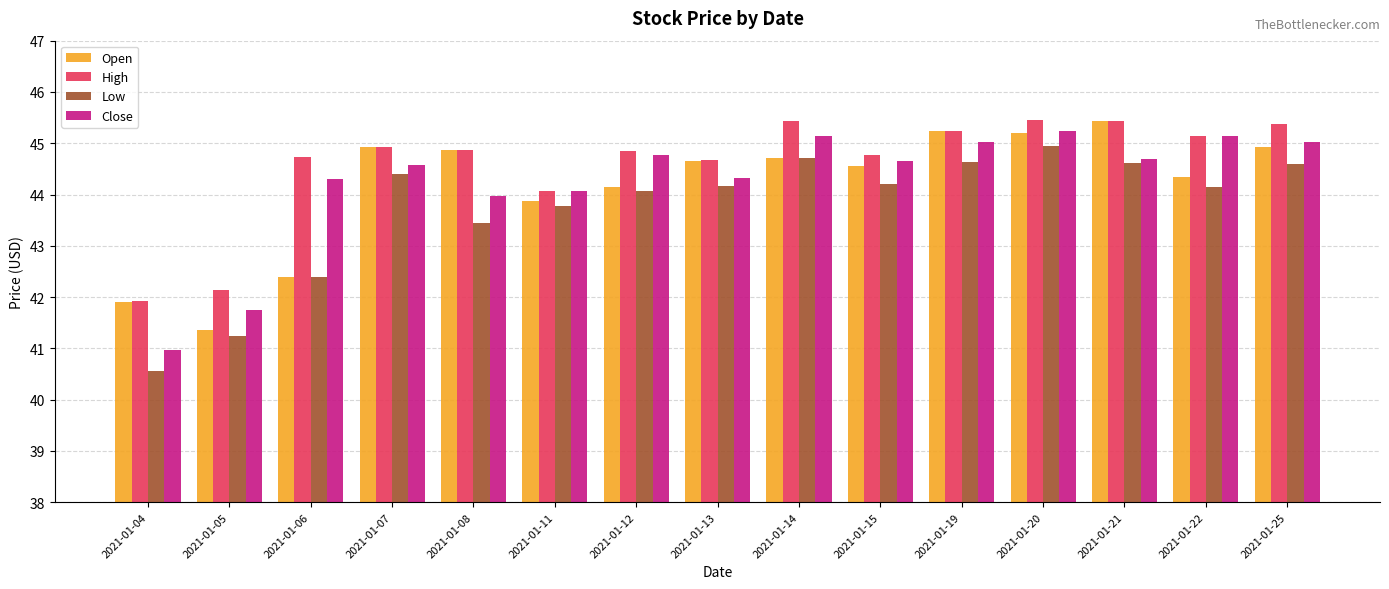

The High series shows 61.0 at 2021-01-21. True or false?

False